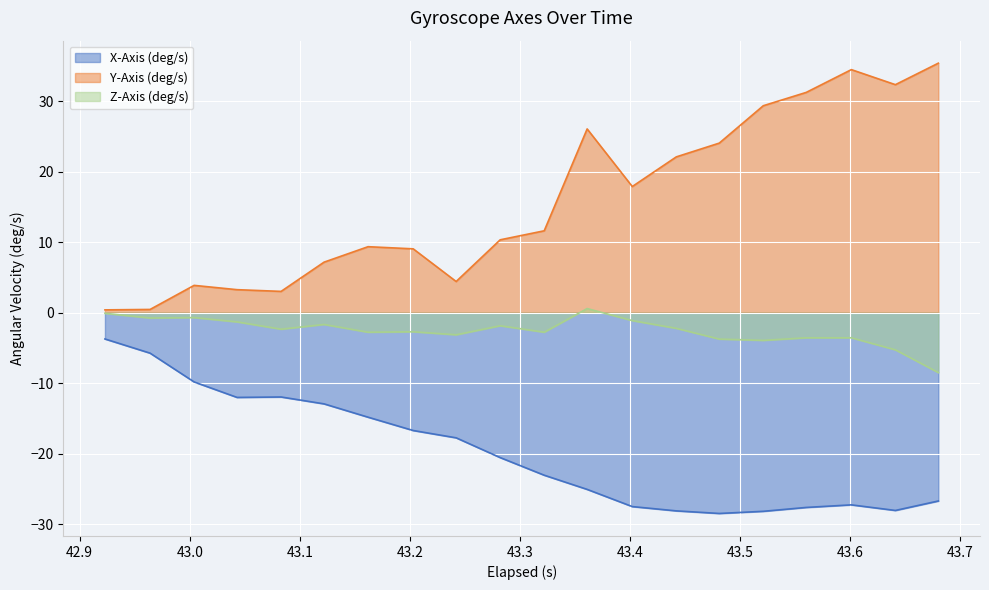

The value of X-Axis (deg/s) at 43.361000000000004 is -43.6. True or false?

False